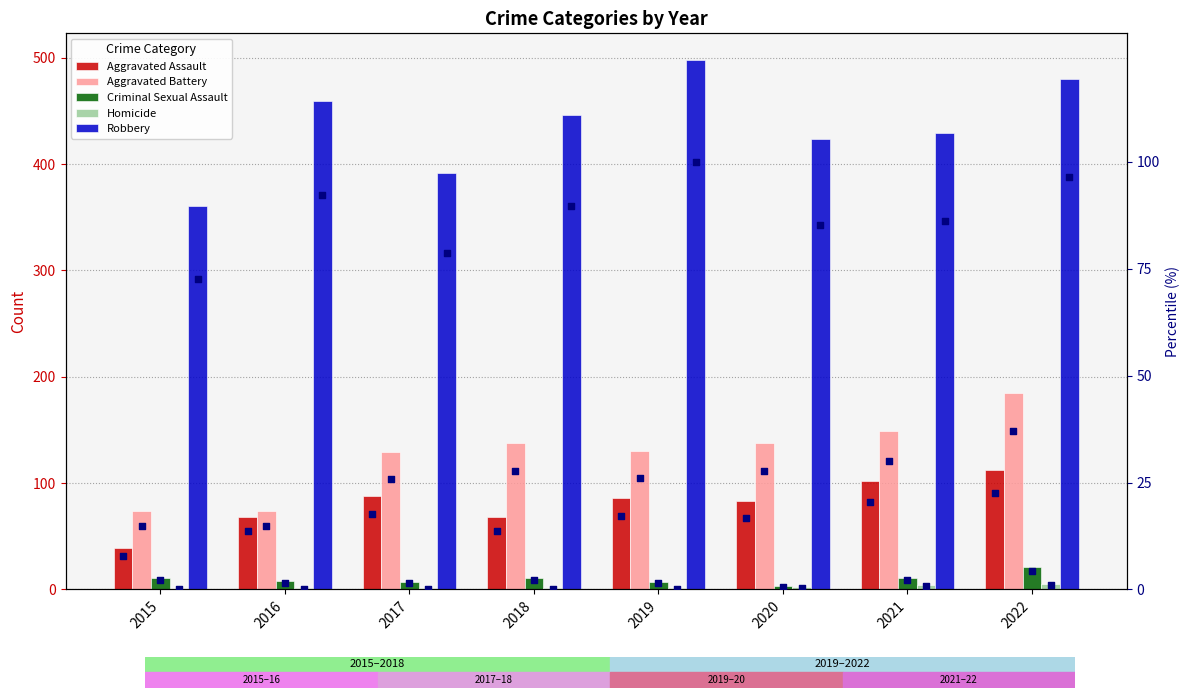

Which series has the widest spread of Y values?

Robbery